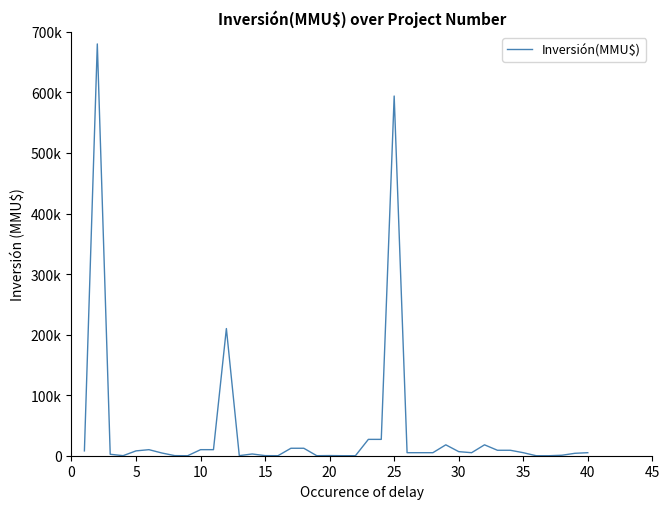

Does the chart have visible grid lines?

No